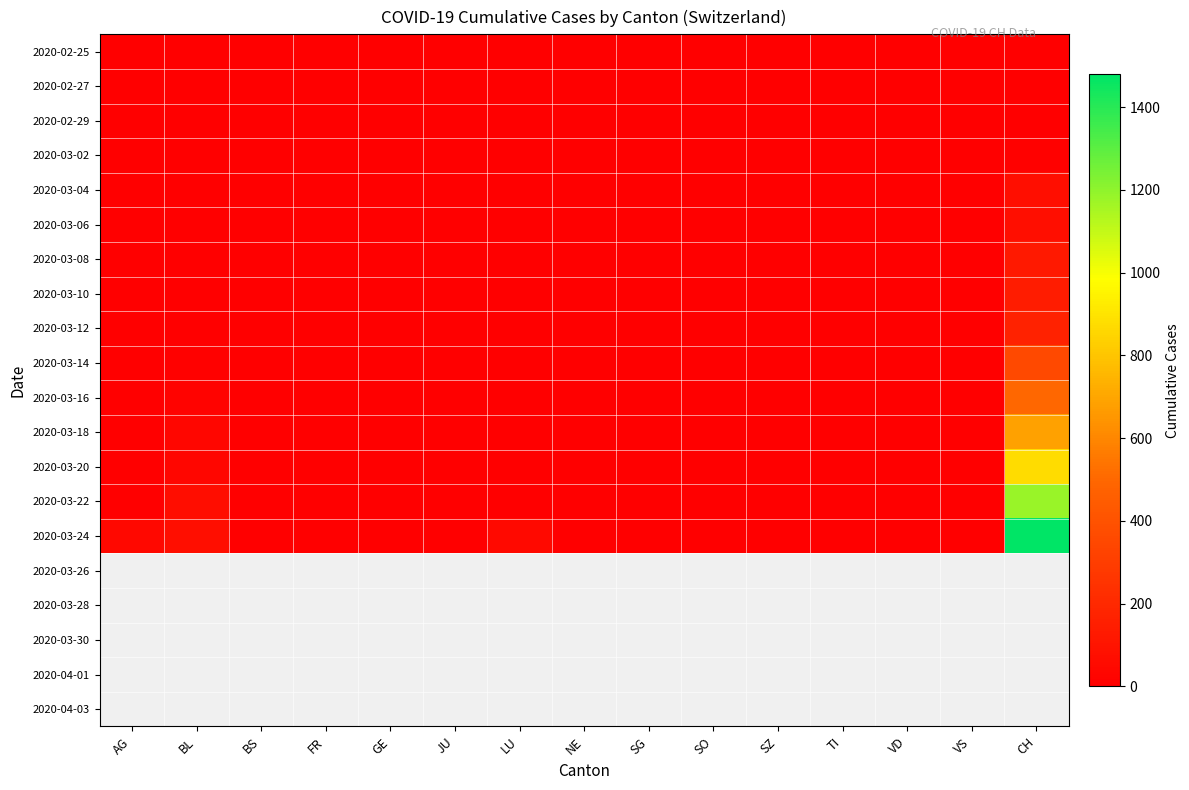

Which series changed the most between LU and VD?

2020-03-24